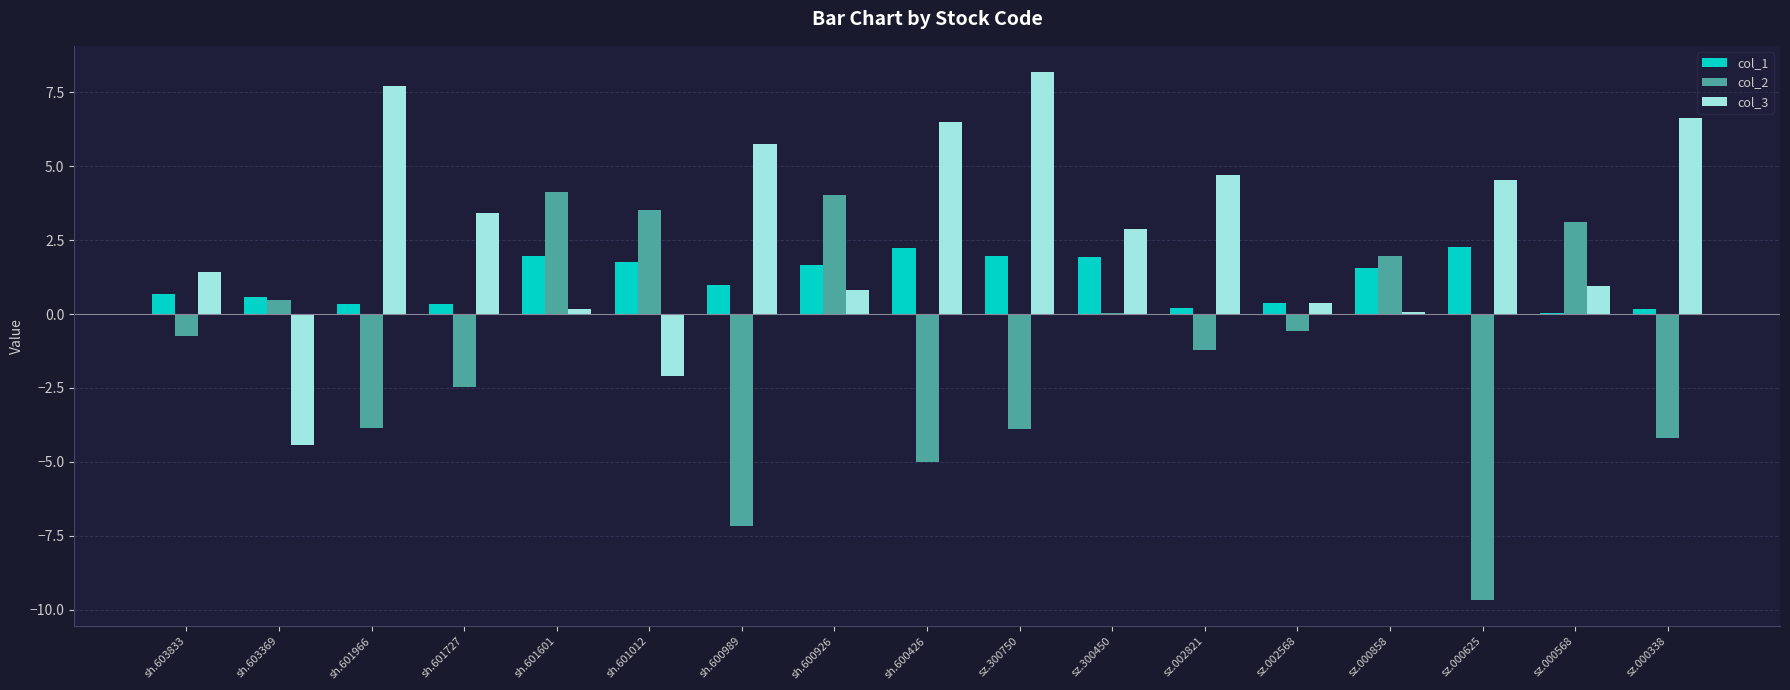

Read the col_1 value at sh.603833.

0.7